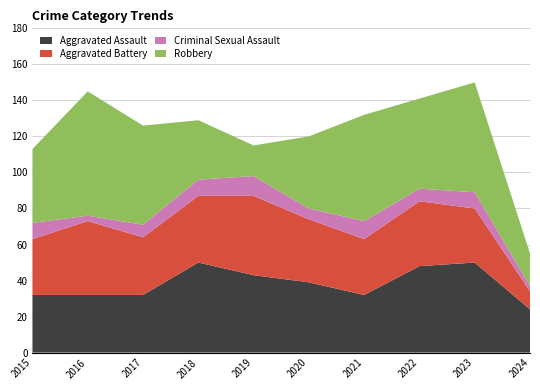

Reading left to right, extract all data points from this chart.

Aggravated Assault: 2015=32	2016=32	2017=32	2018=50	2019=43	2020=39	2021=32	2022=48	2023=50	2024=24
Aggravated Battery: 2015=31	2016=41	2017=32	2018=37	2019=44	2020=35	2021=31	2022=36	2023=30	2024=10
Criminal Sexual Assault: 2015=9	2016=3	2017=7	2018=9	2019=11	2020=6	2021=10	2022=7	2023=9	2024=3
Robbery: 2015=41	2016=69	2017=55	2018=33	2019=17	2020=40	2021=59	2022=50	2023=61	2024=18